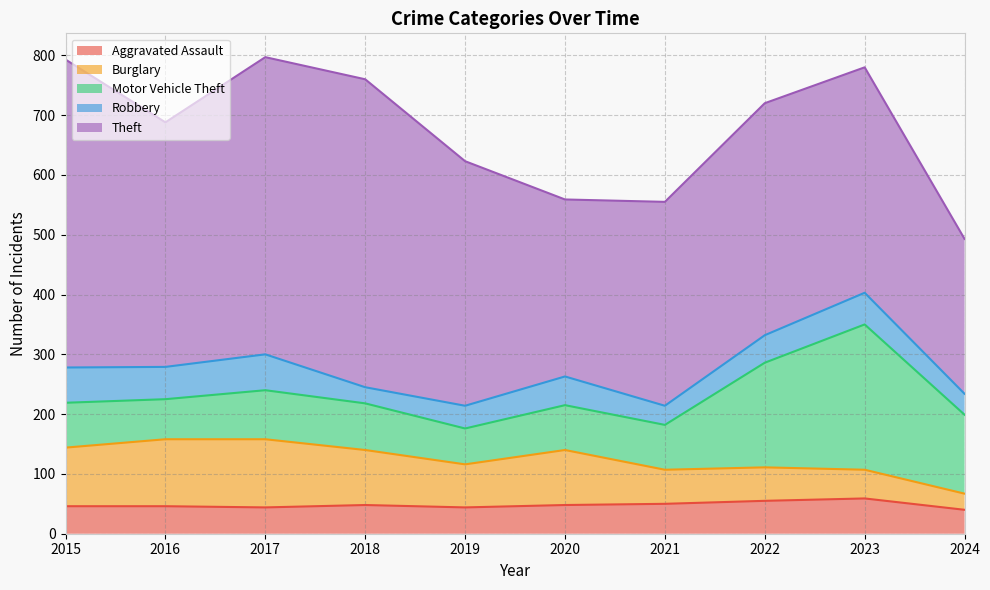

What are all the series names shown in the legend?

Aggravated Assault, Burglary, Motor Vehicle Theft, Robbery, Theft